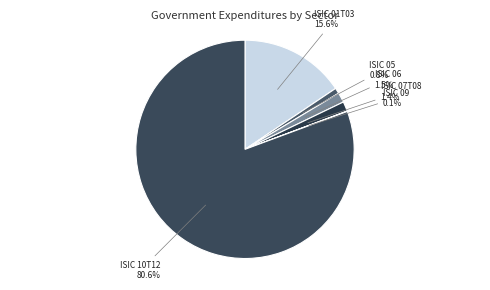

What is the largest slice in the pie chart?

ISIC 10T12